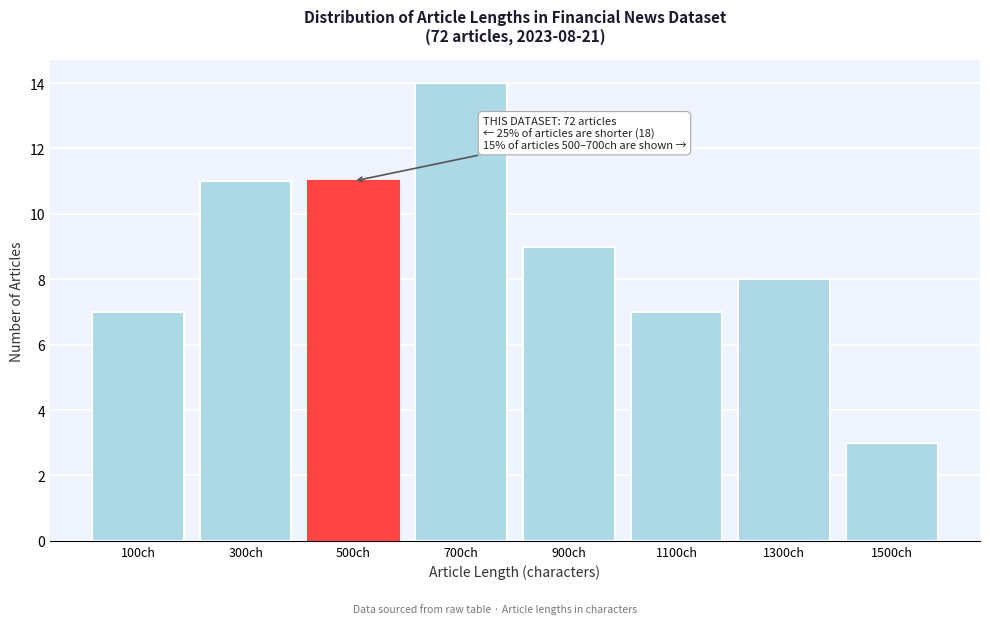

Reading left to right, extract all data points from this chart.

100ch=7	300ch=11	500ch=11	700ch=14	900ch=9	1100ch=7	1300ch=8	1500ch=3